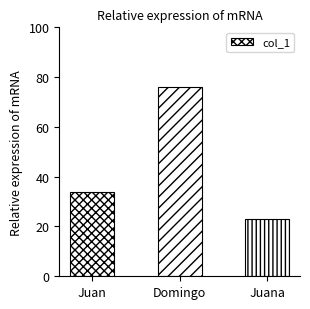

Is it true that the value at Juan is 34?

True